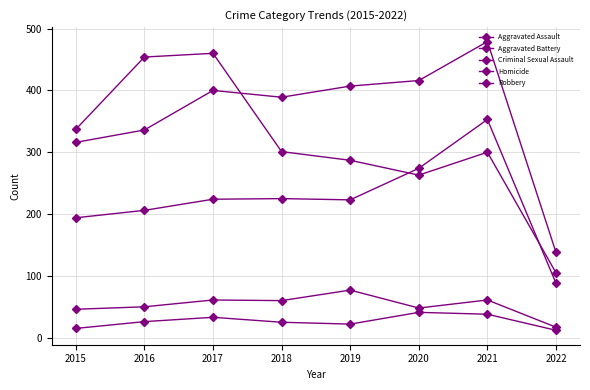

At how many categories does at least one series exceed 268?

7